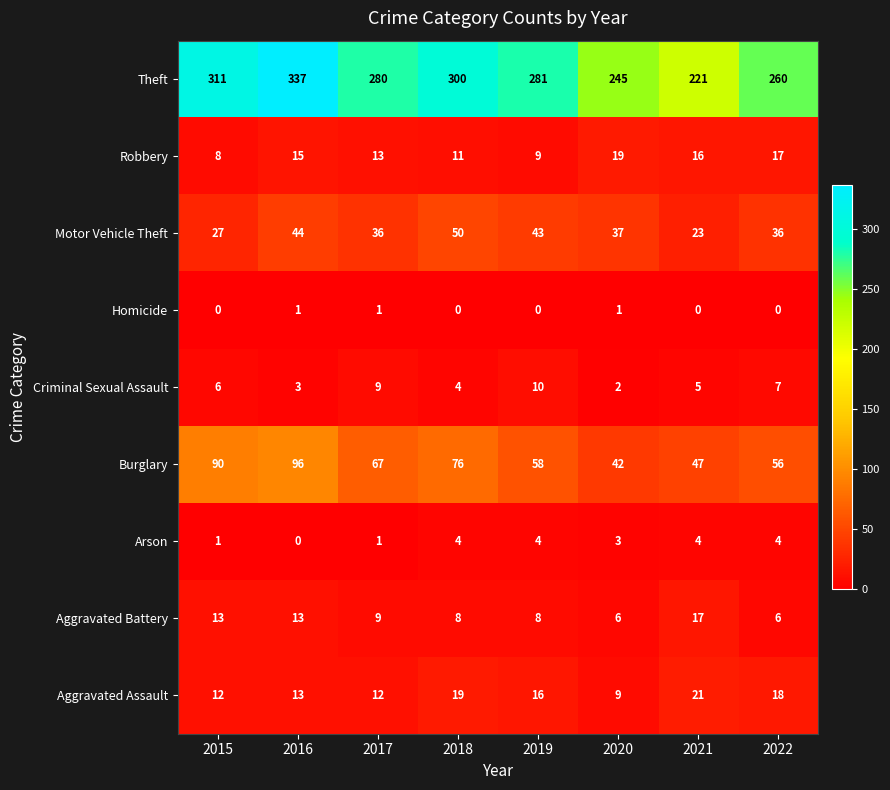

Which series has the widest spread of values?

Theft